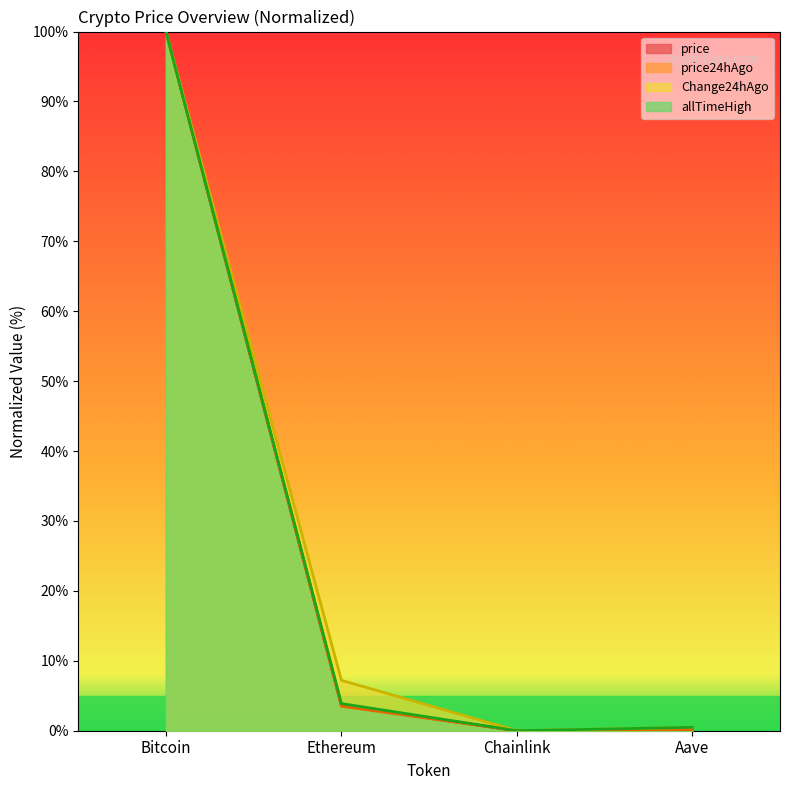

True or false: price has more than 0 interior local peaks.

False